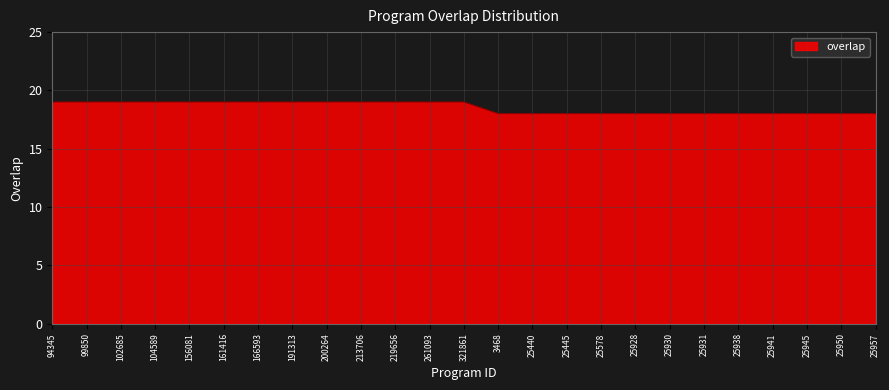

What is the ratio of the value at 25941 to the value at 25578?

1.0